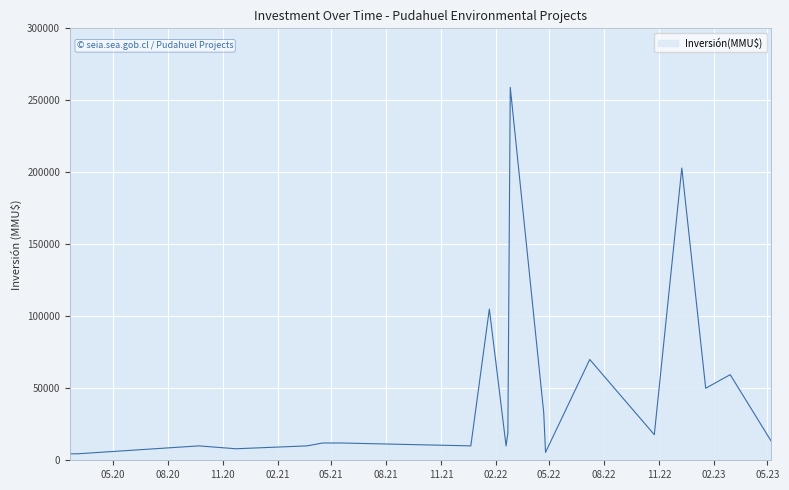

What is the greatest value displayed?

259000